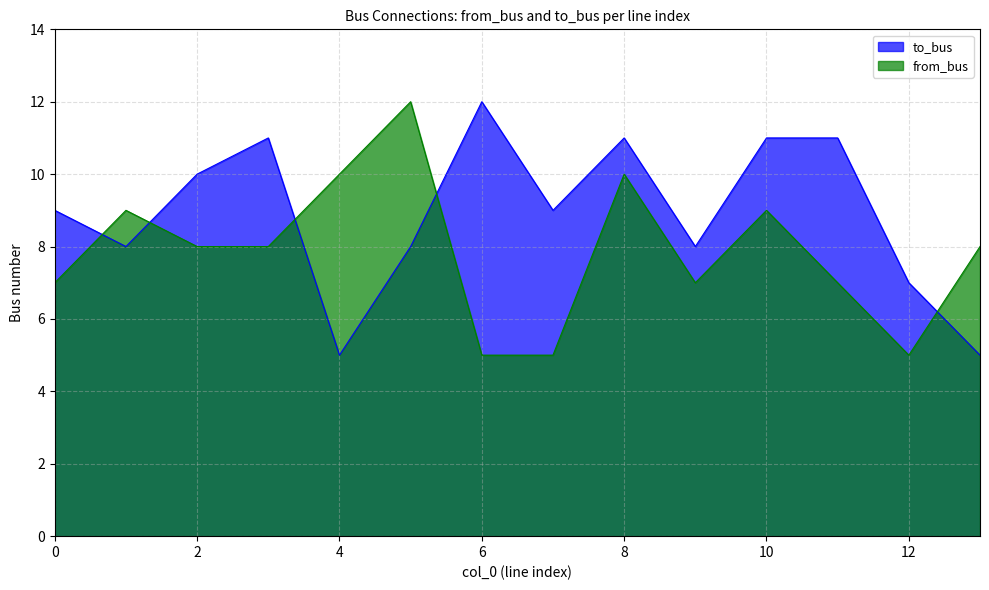

What is the value of the to_bus point at the 2nd from the left?

8